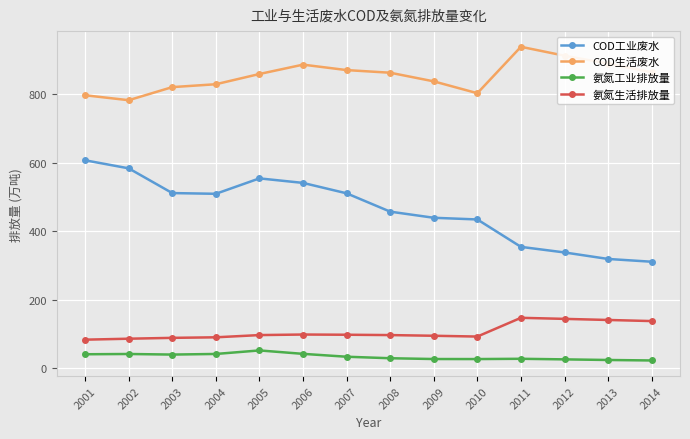

Is this an area chart (filled region under the line)?

No